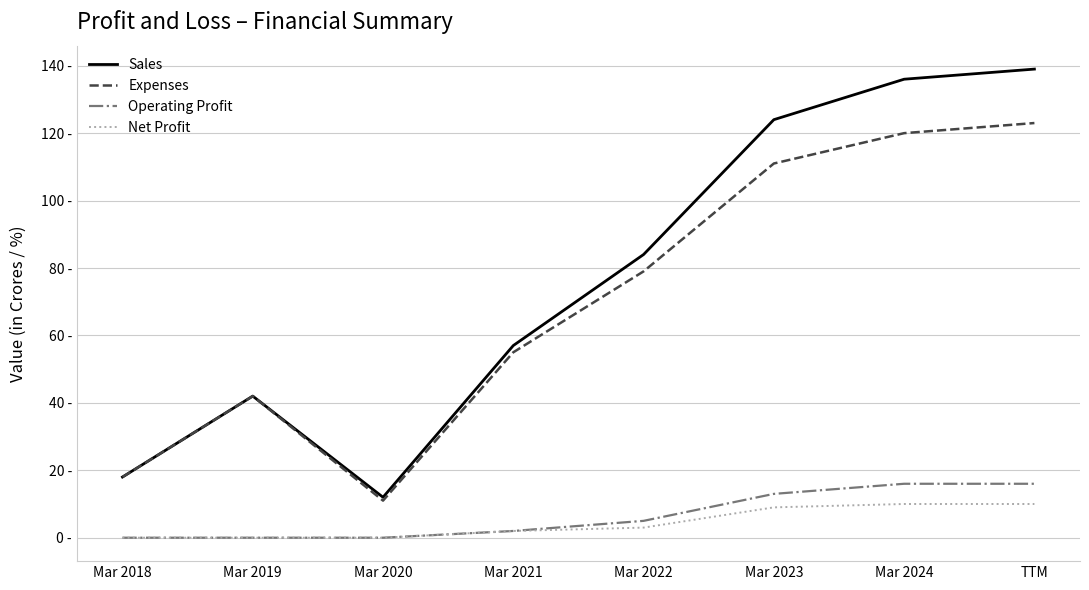

At how many categories does at least one series exceed 16?

7